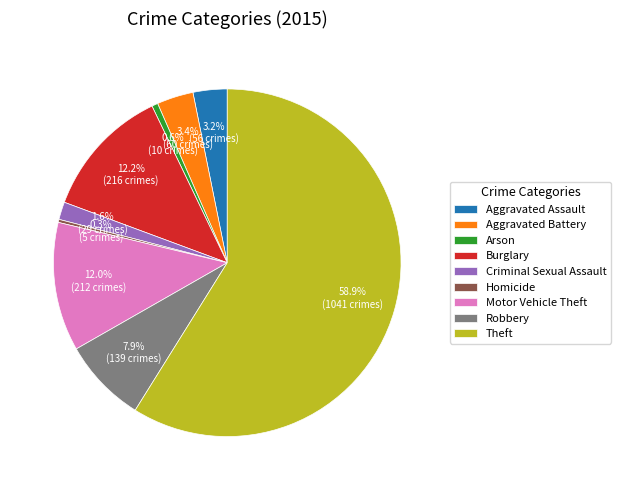

The Aggravated Assault slice represents 3% of the pie. True or false?

True